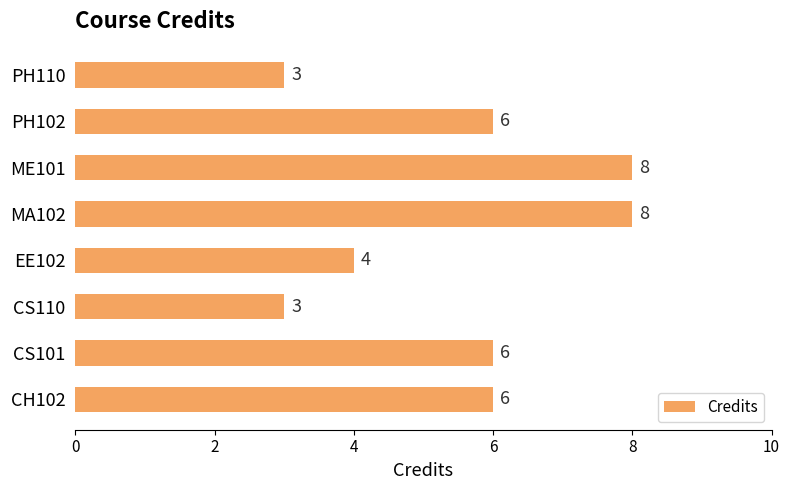

Reading top to bottom, list all the values displayed in this chart.

3	6	8	8	4	3	6	6